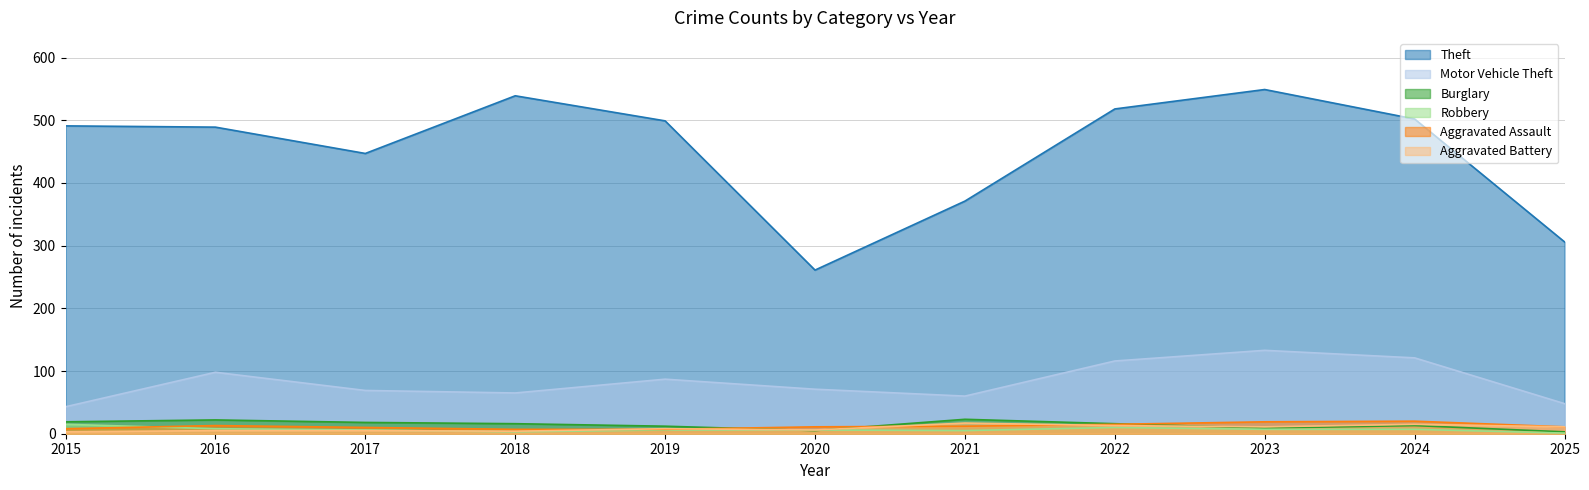

Is it true that Aggravated Assault equals 10 at 2017?

True